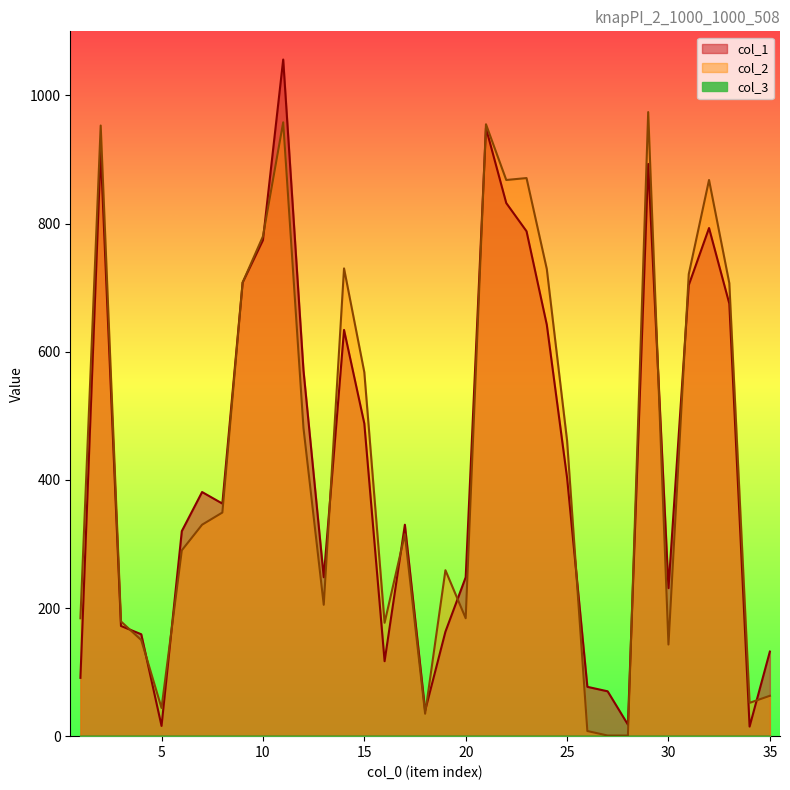

Where do col_1 and col_2 first cross each other?

3 and 4